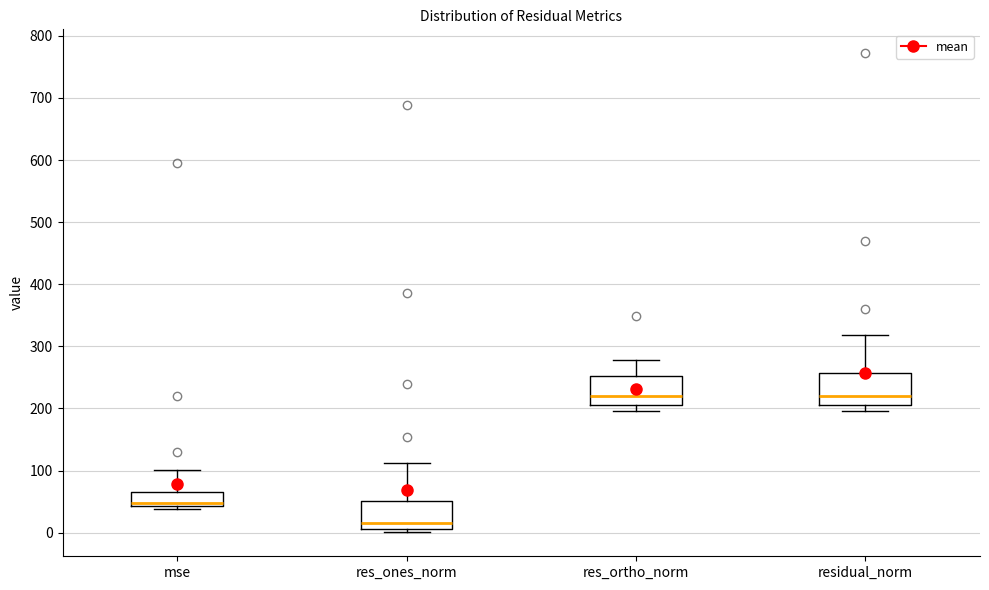

Where does the upper whisker of the box for mse end on the y-axis? The values are not printed on the chart, so give them approximately, as read against the axis.

100